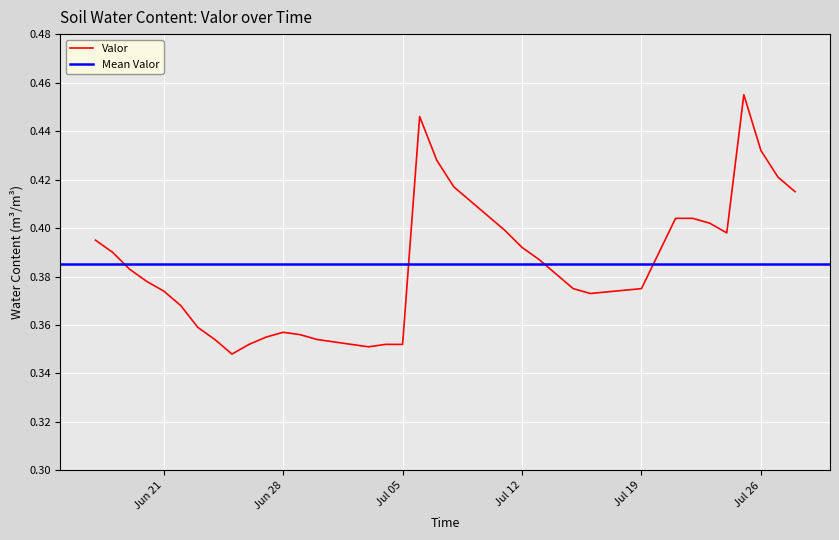

What is the difference between the second highest and minimum values?

0.1